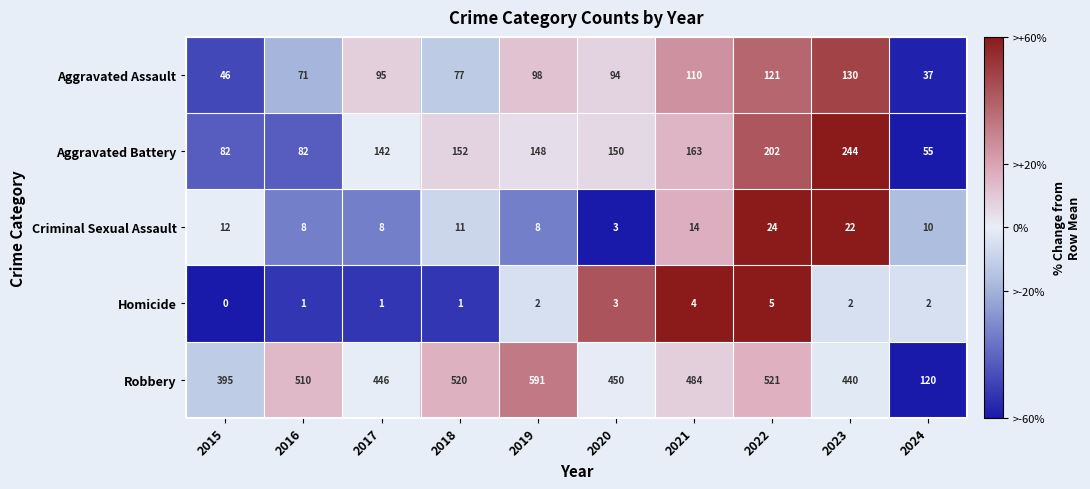

What is the total value across all series at 2024?

224